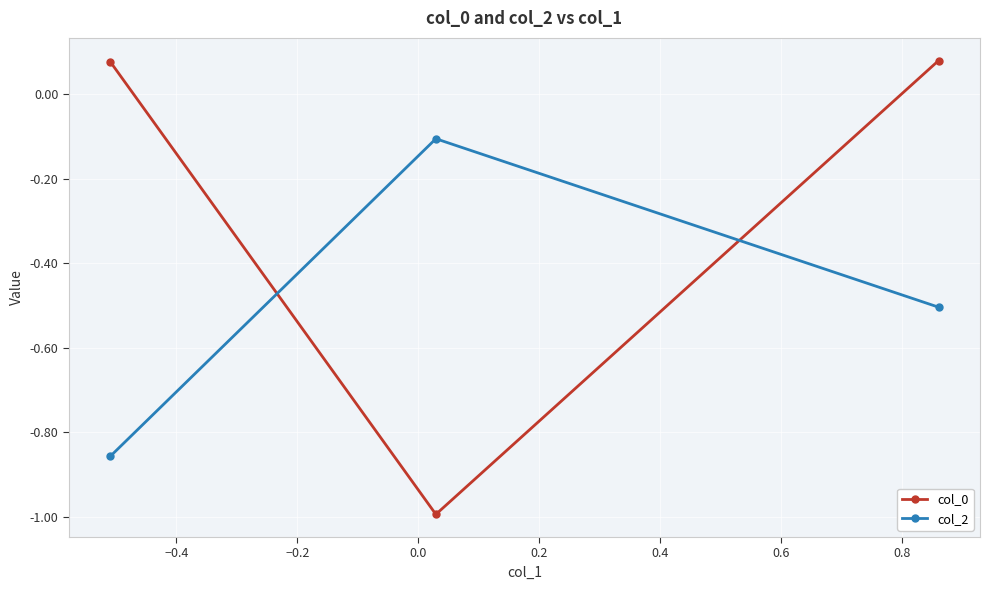

What is the maximum value for col_2?

-0.1